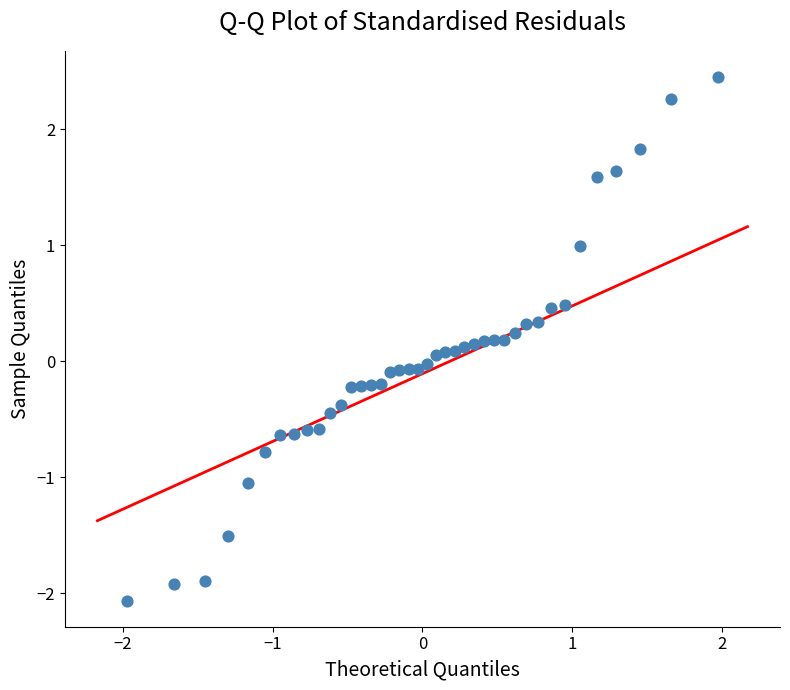

What is the range of X values (max minus min)?

3.9